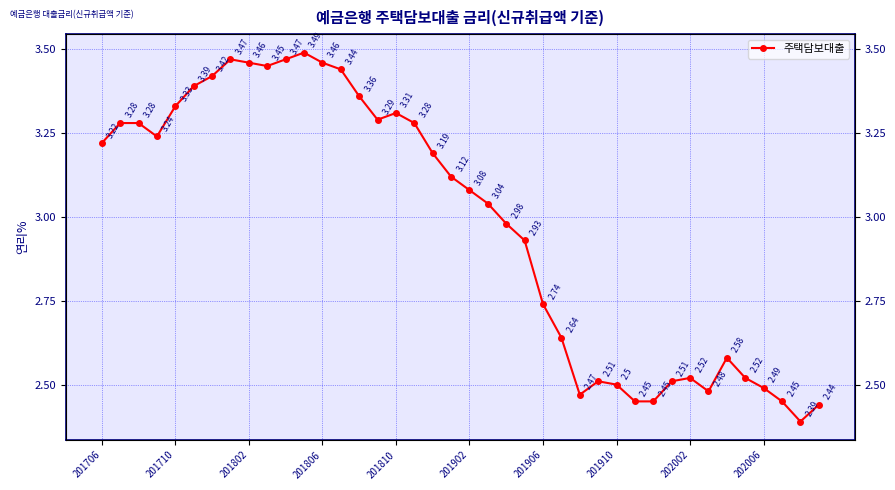

What is the minimum value shown in the chart?

2.4